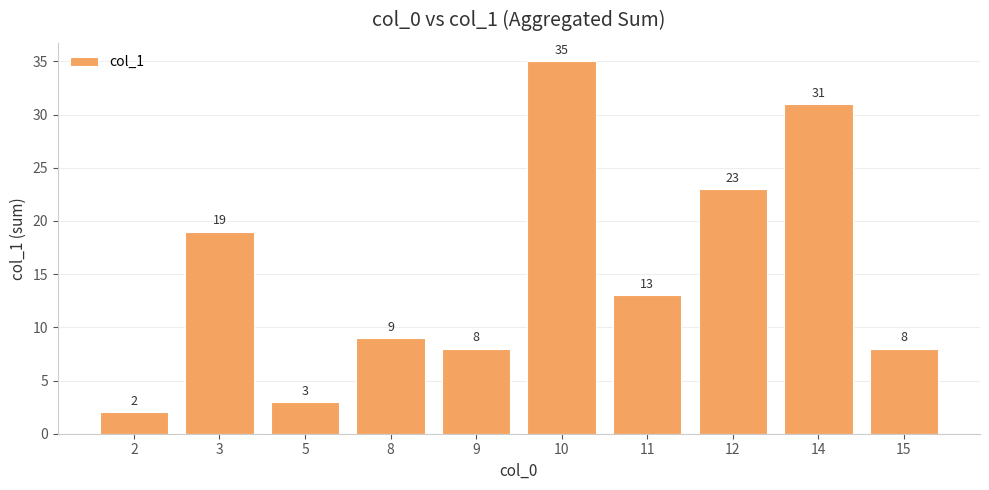

How many values are below 13?

5